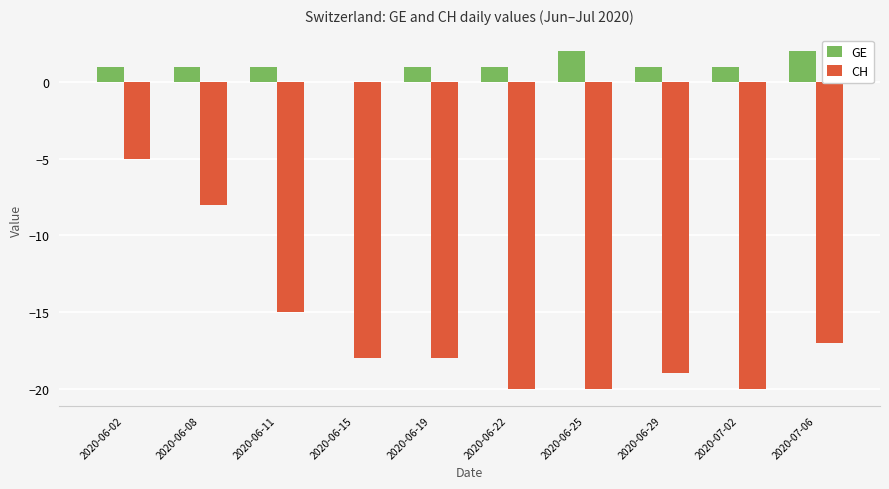

How many groups of bars are there?

10